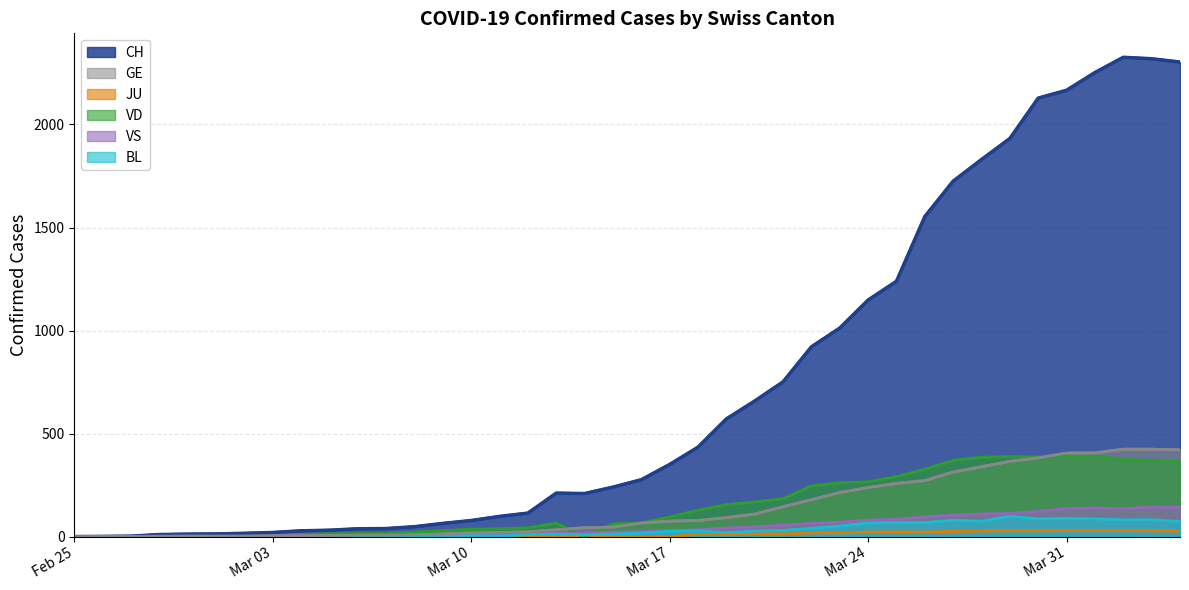

Which has a higher value, 2020-03-22 or 2020-03-26?

2020-03-26